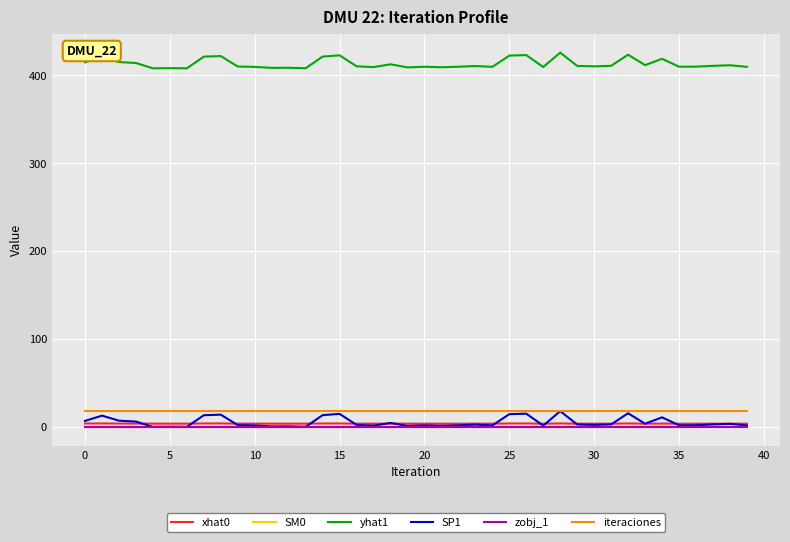

Which series has the largest total across all categories?

yhat1